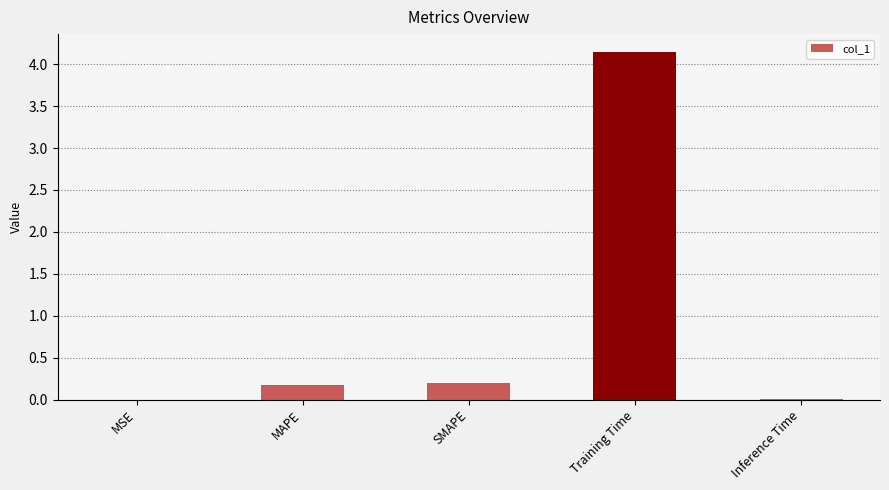

Are the bars horizontal?

No